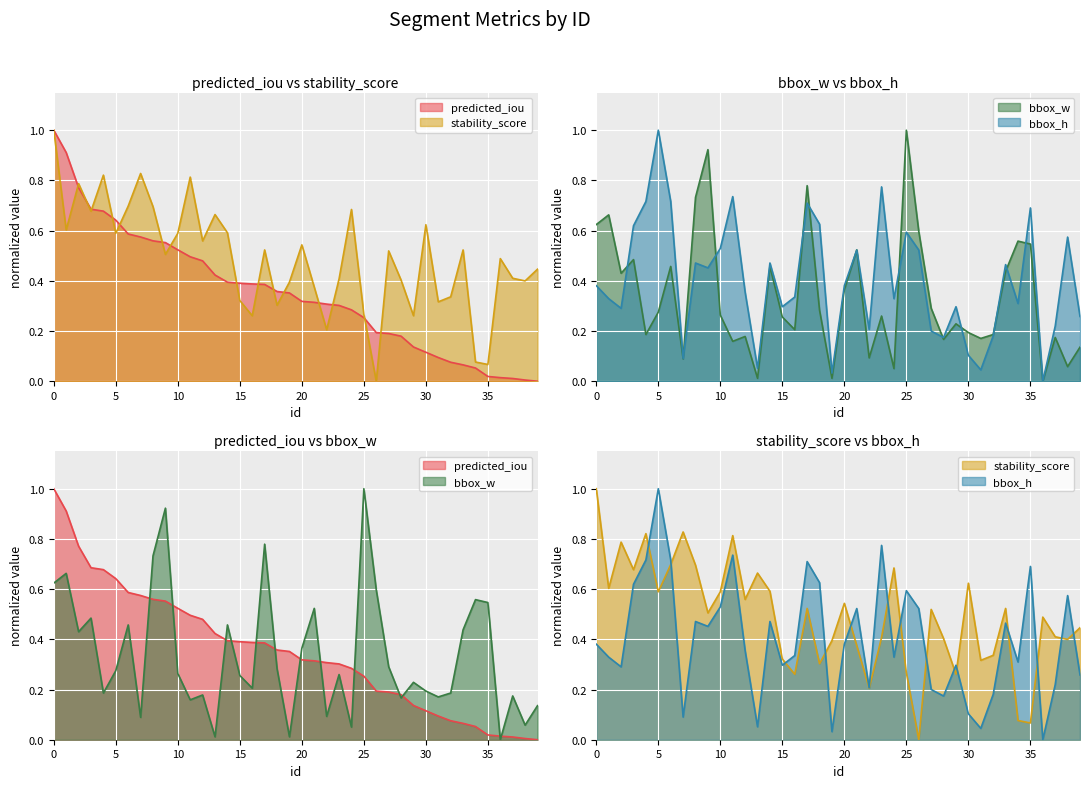

What is the sum of all bbox_w values?

13.5